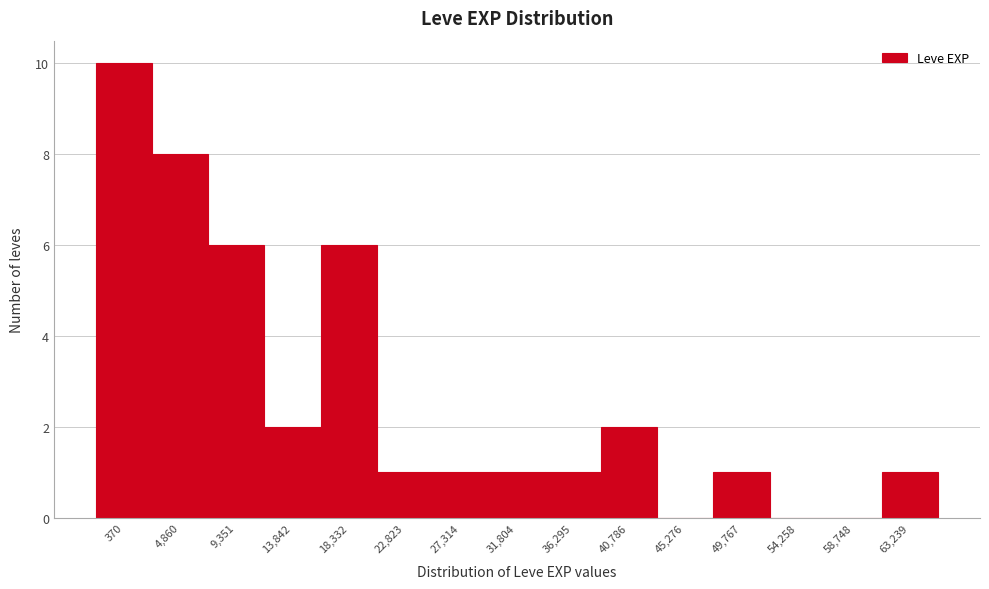

Reading left to right, what are all the values shown in this chart?

370=10	4,860=8	9,351=6	13,842=2	18,332=6	22,823=1	27,314=1	31,804=1	36,295=1	40,786=2	45,276=0	49,767=1	54,258=0	58,748=0	63,239=1